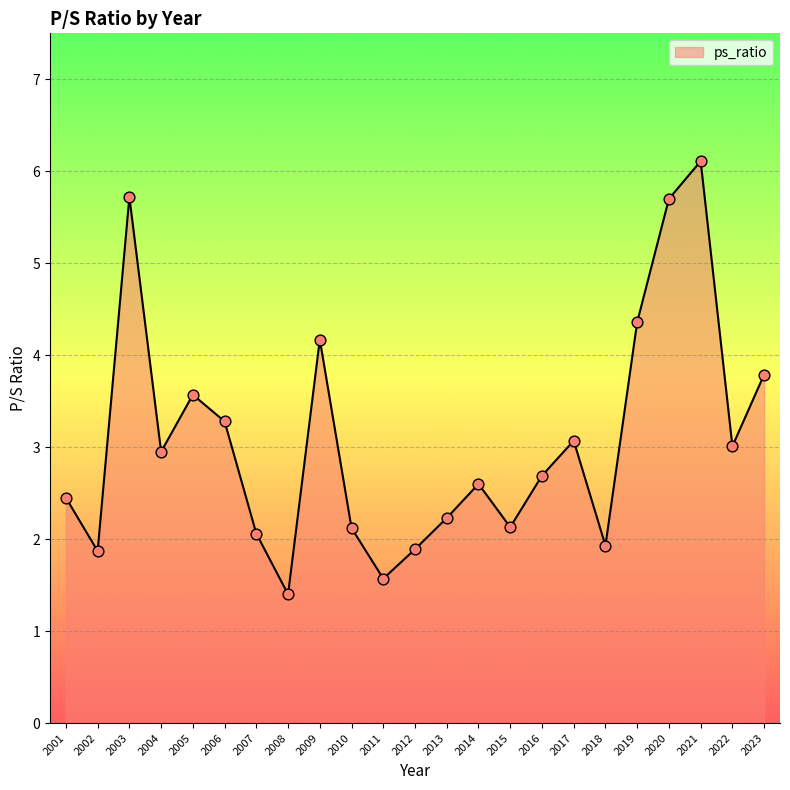

What is the change in value from 2003 to 2016?

-3.0